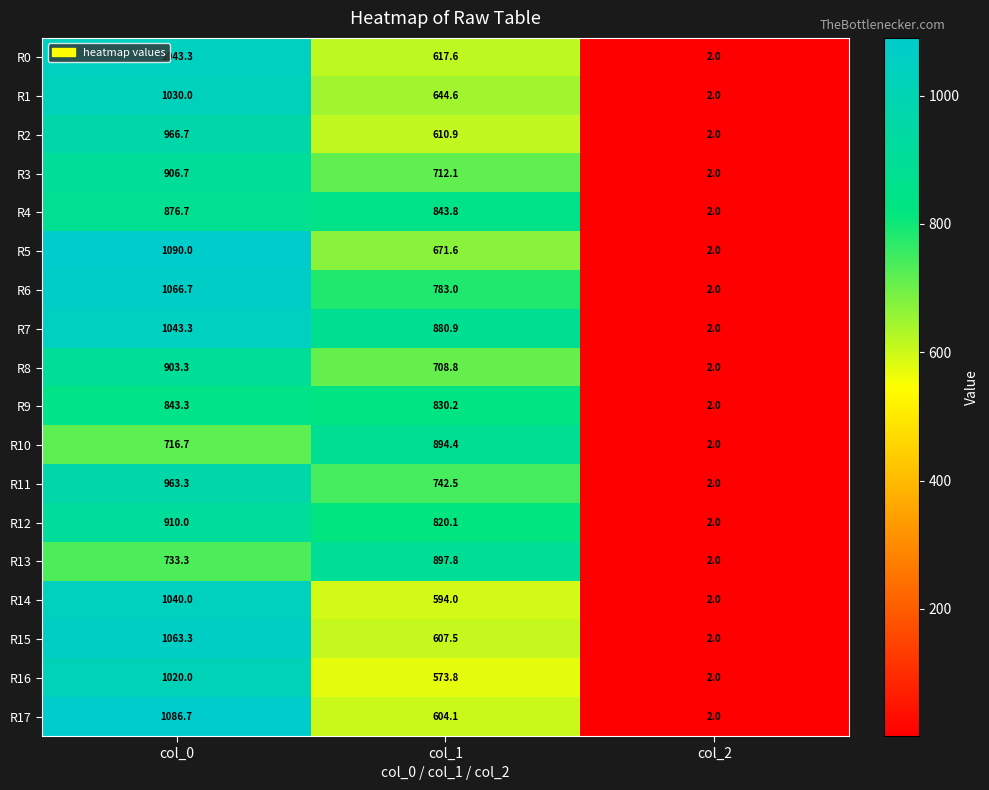

At which label is R2 closest to 484?

col_1